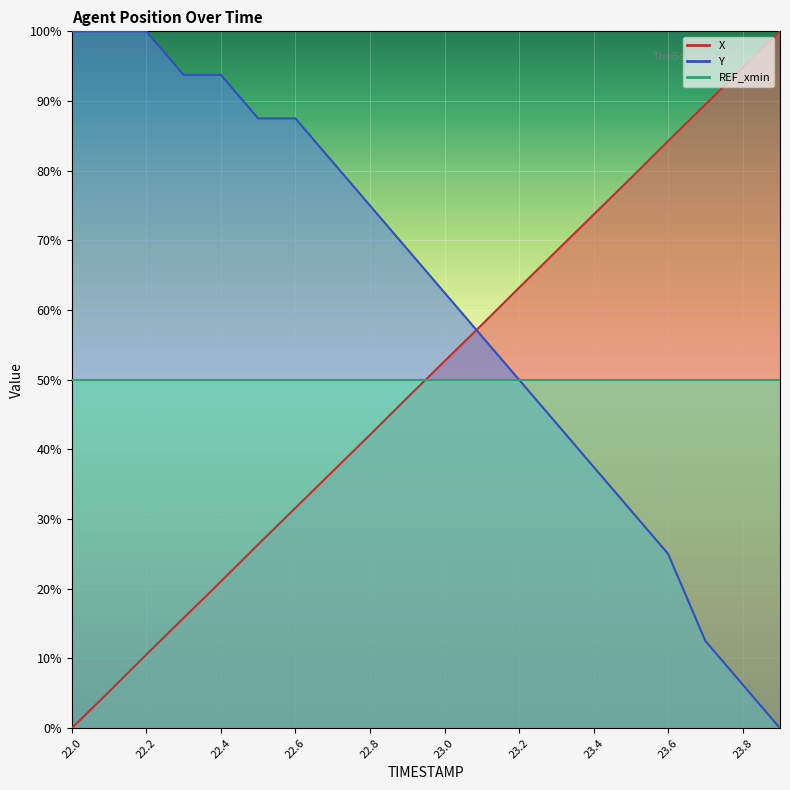

Which has a higher value, 22.4 or 23.1?

23.1